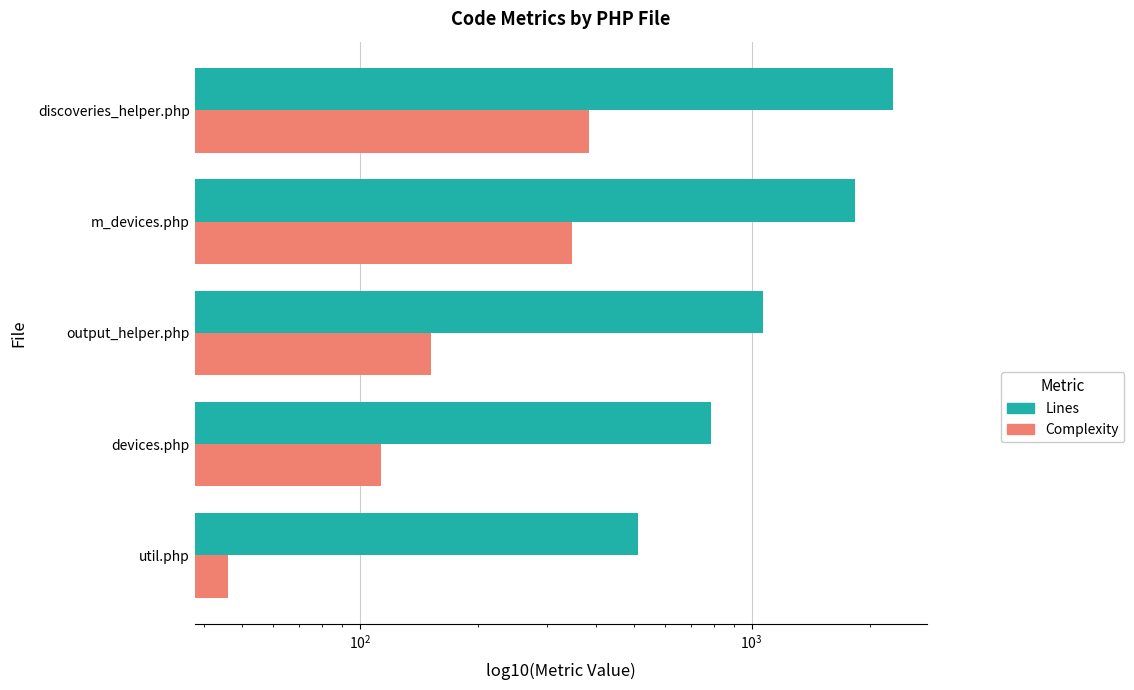

How many bars are there in each group?

2